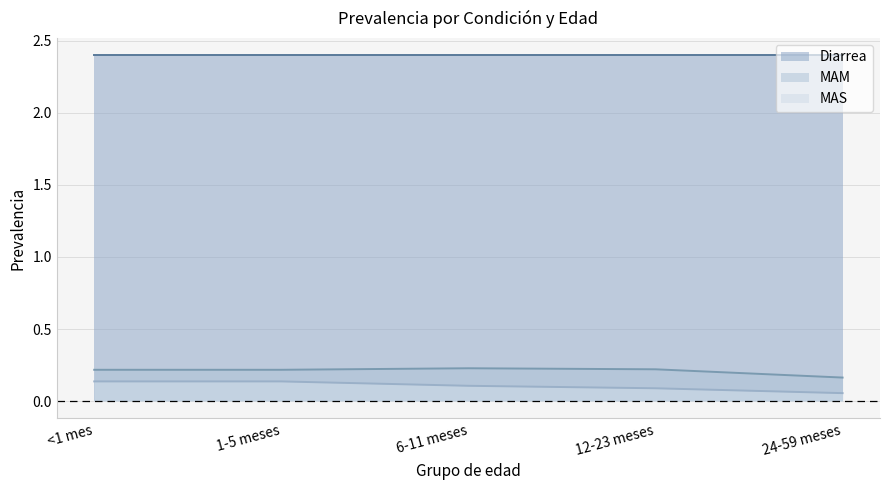

How many categories are shown in the chart?

5